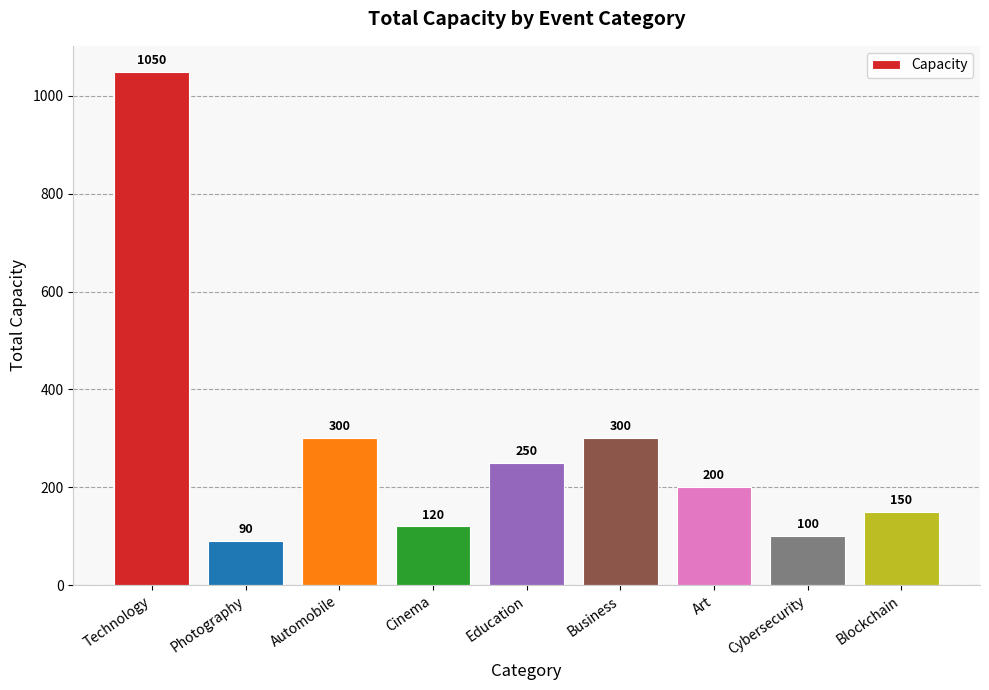

Reading left to right, list all the values displayed in this chart.

Technology=1050	Photography=90	Automobile=300	Cinema=120	Education=250	Business=300	Art=200	Cybersecurity=100	Blockchain=150